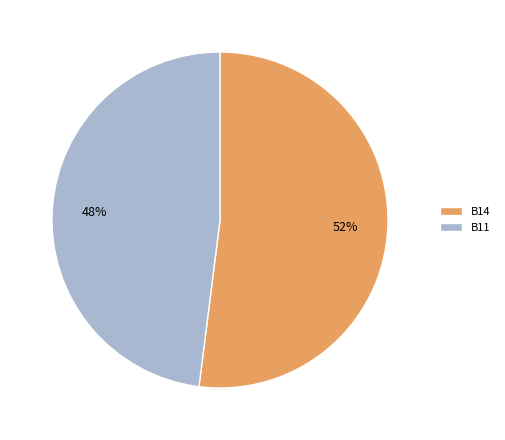

Which category accounts for the majority?

B14